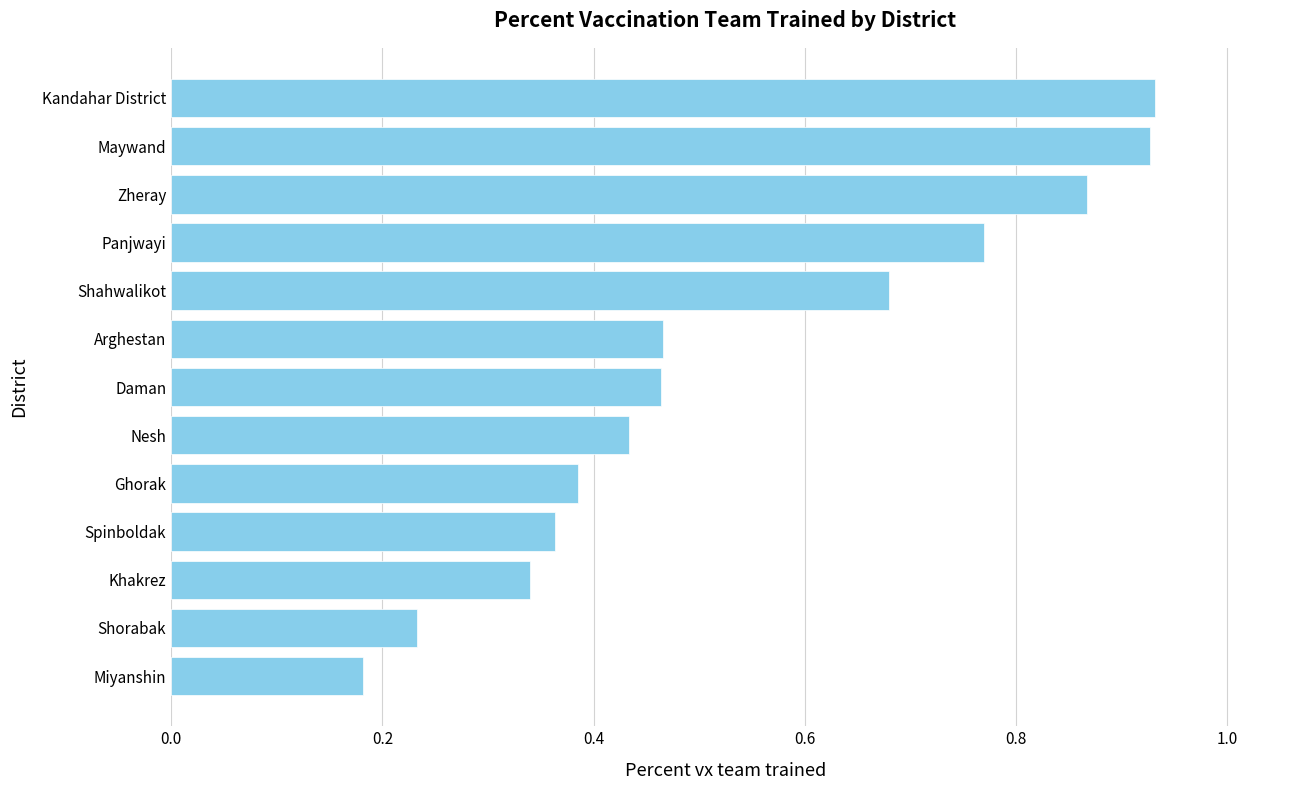

Which has a higher value, Arghestan or Shahwalikot?

Shahwalikot